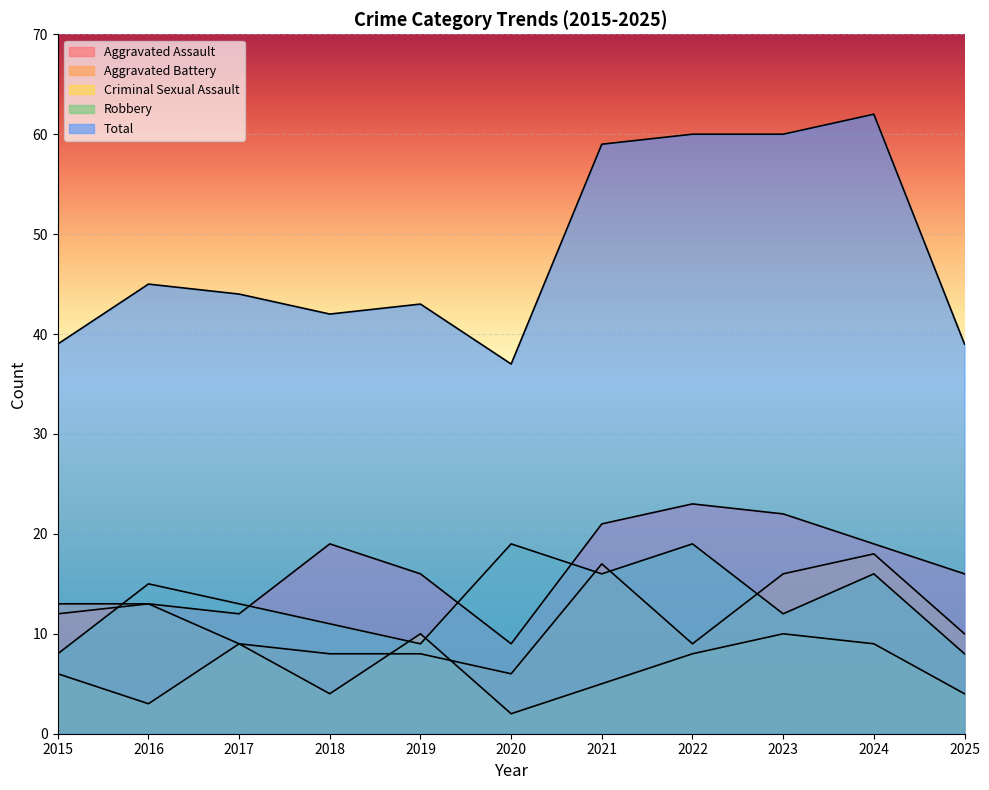

At which category does Aggravated Battery reach its first local peak?

2021